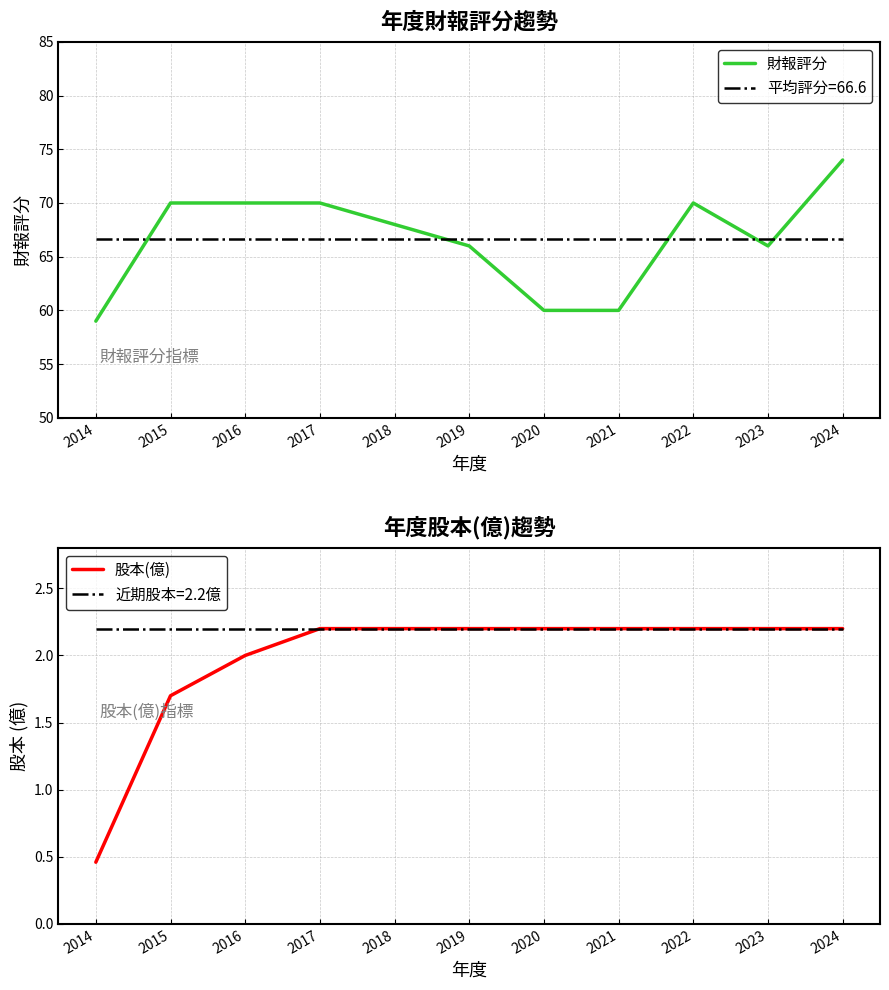

What is the value of the 財報評分 point at the 2nd from the left?

70.0